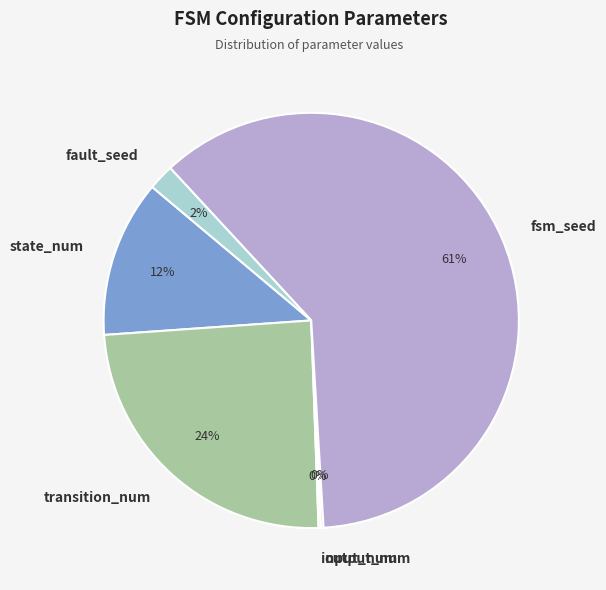

Which has a higher value, transition_num or fsm_seed?

fsm_seed